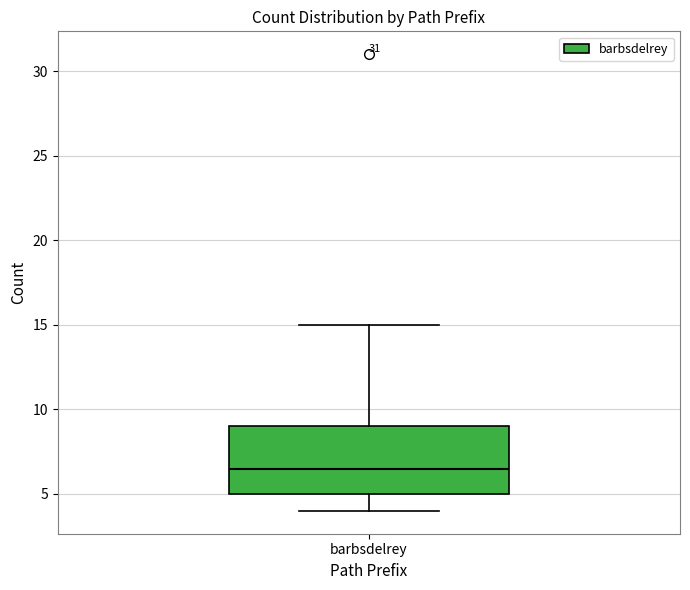

Transcribe this box plot: give where the median line is, the range the box spans, and where the two whiskers end, as read against the y-axis. The values are not printed on the chart, so give them approximately, as read against the axis.

median 6.5, box 5.0 to 9.0, whiskers 4.0 to 15.0